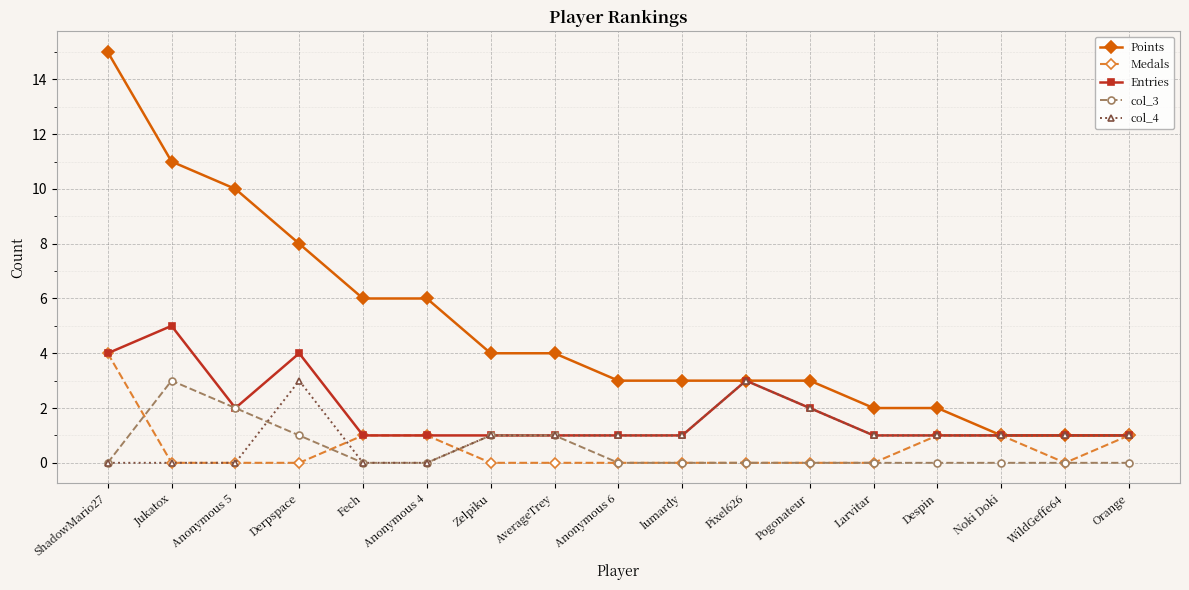

Where is Entries nearest to the value 3?

Pixel626